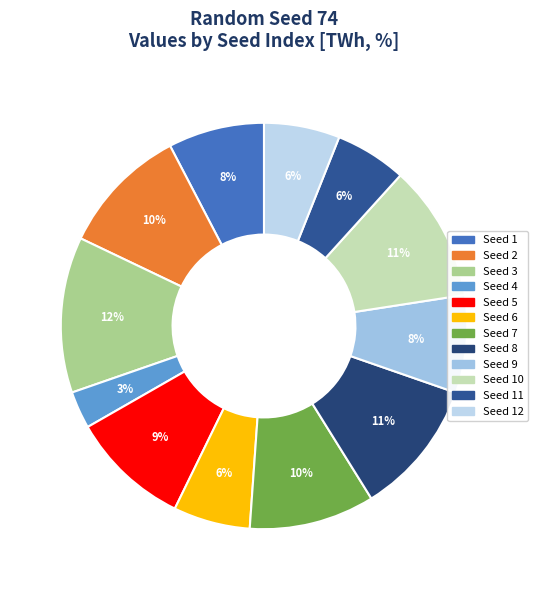

How many segments does this pie chart have?

12